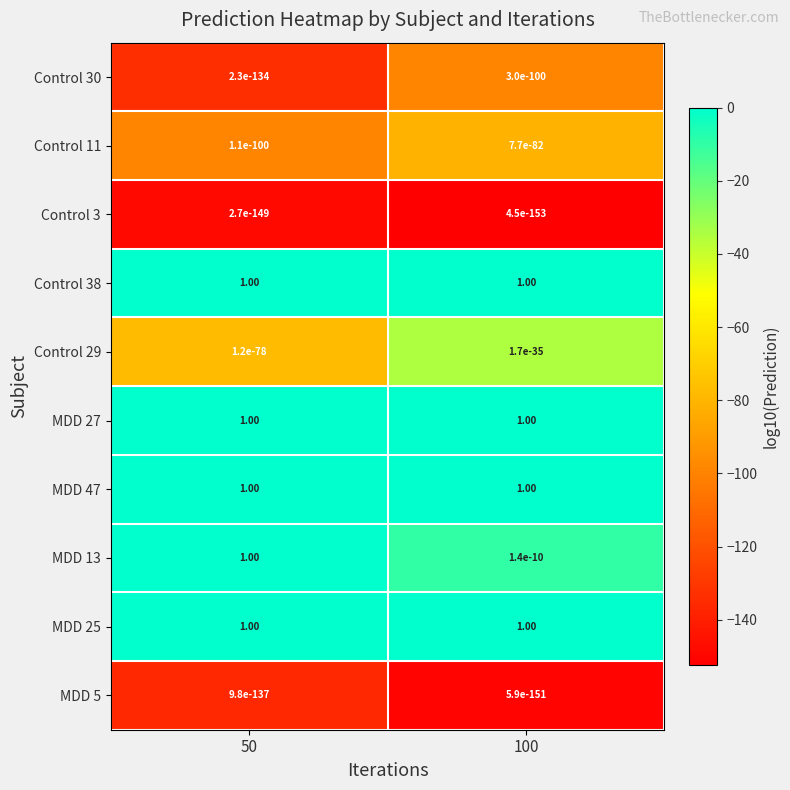

What is the sum of the MDD 13 values at 50 and 100?

1.0